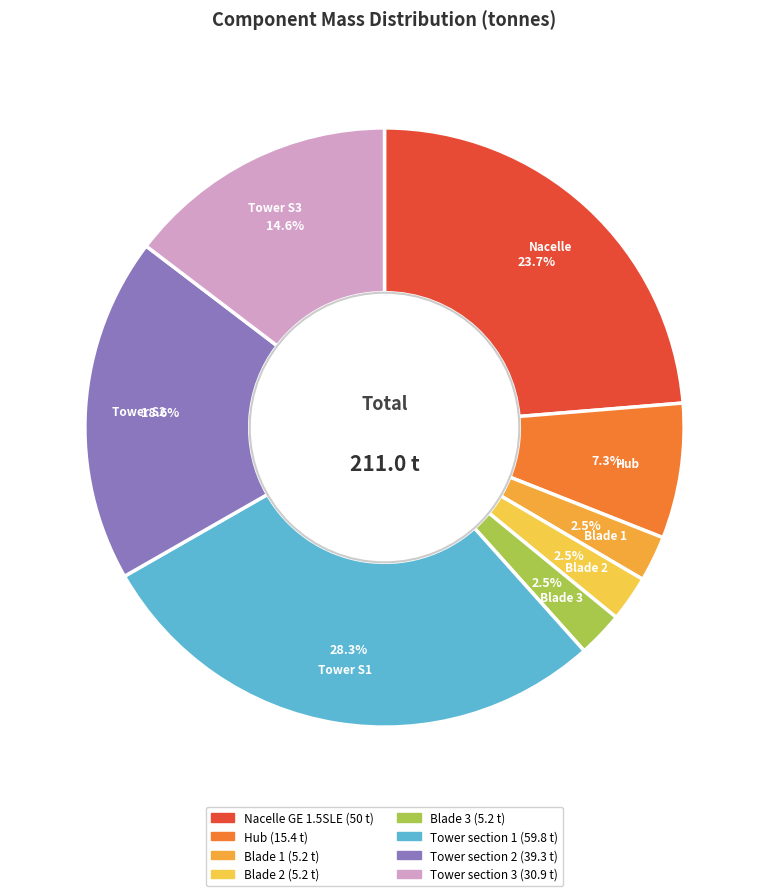

To the nearest percent, what is the average slice percentage?

12%